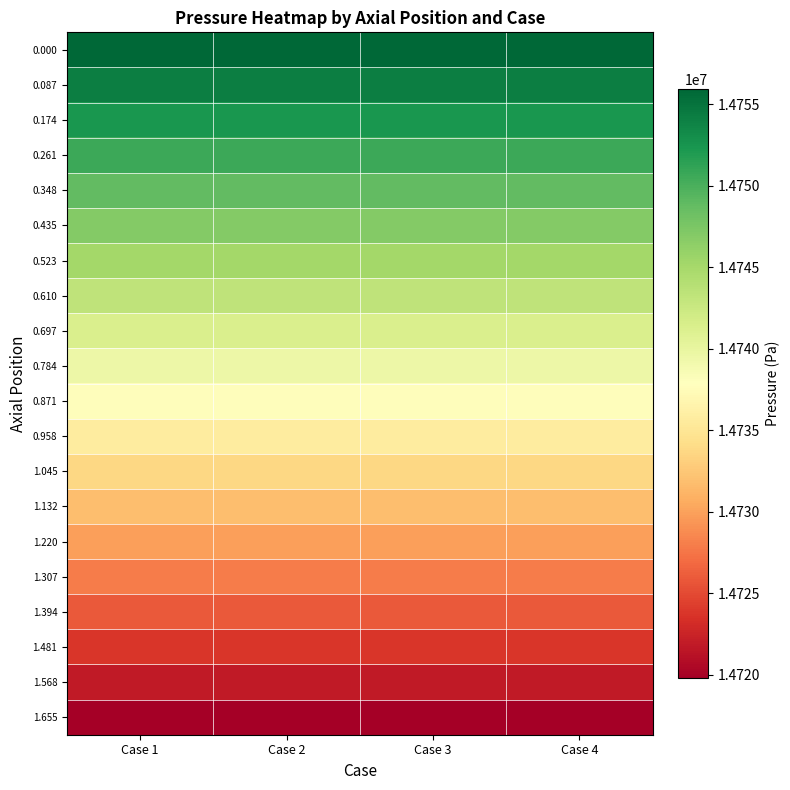

At which category is the sum across all series the highest?

Case 4